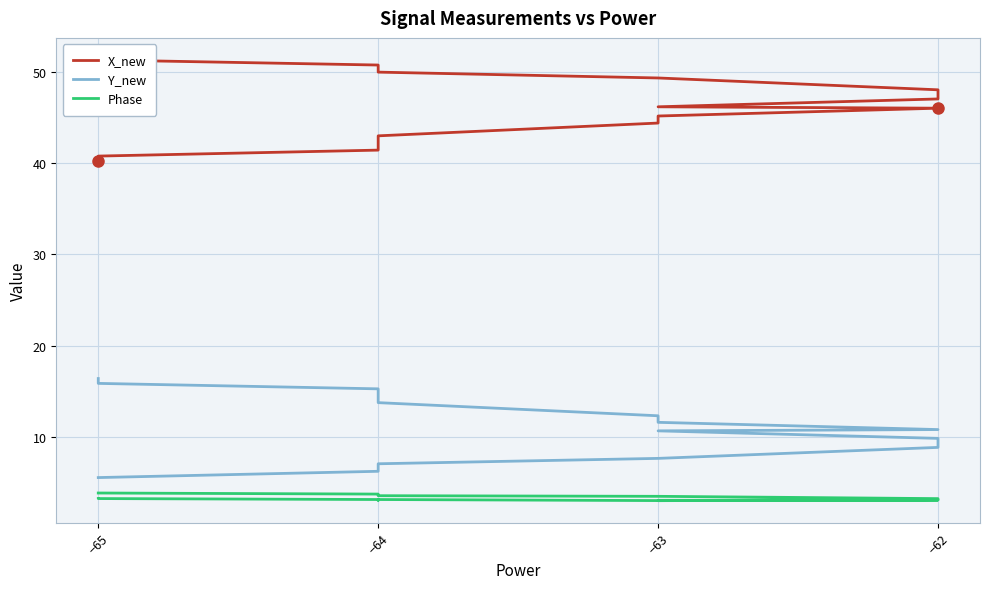

In Phase, how many points are lower than both neighbors (excluding endpoints)?

3